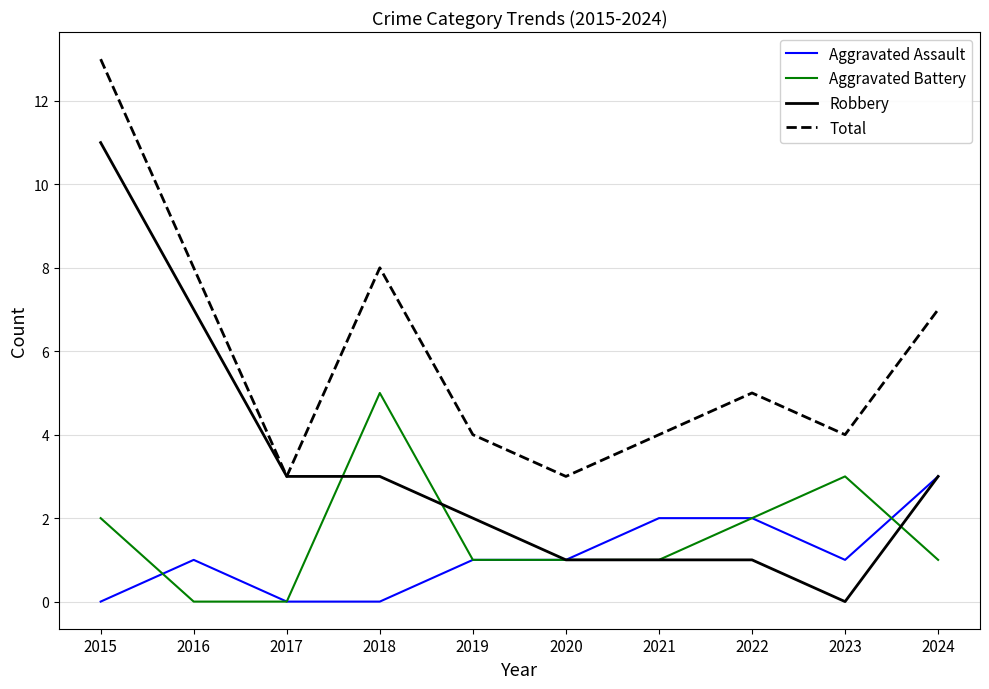

At which label does Robbery reach its peak?

2015